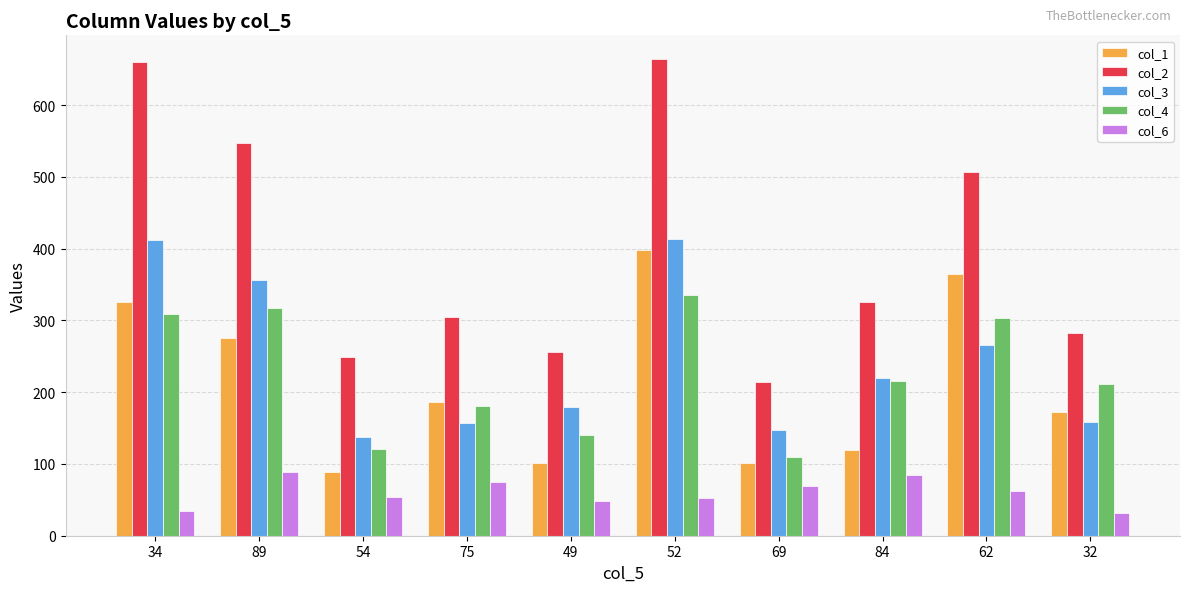

At how many categories does at least one series exceed 573?

2